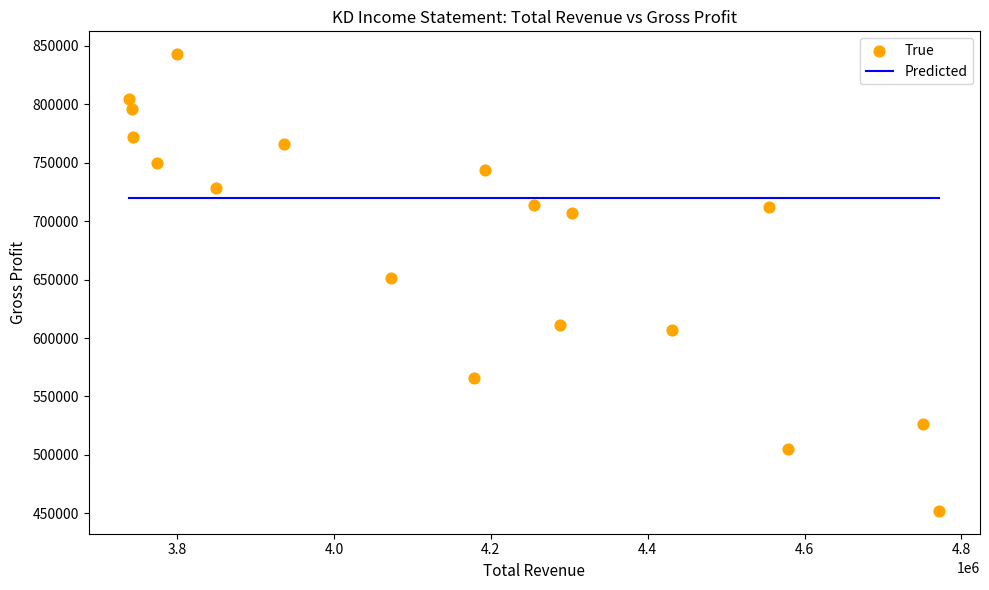

What is the range of X values (max minus min)?

1033000